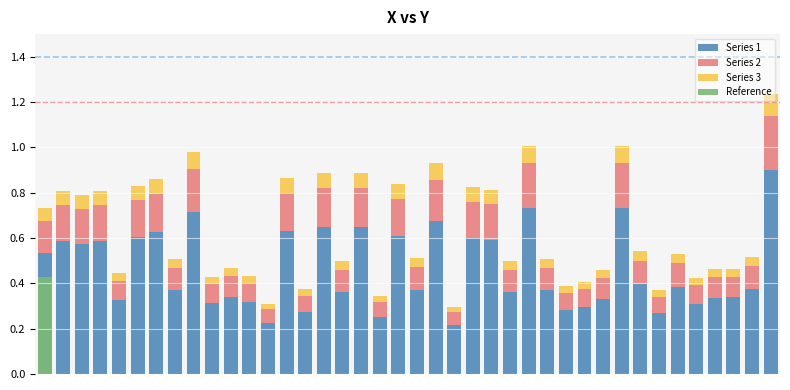

List the labels in order of Series 2 value, smallest first.

22, 12, 18, 33, 14, 28, 29, 35, 9, 11, 4, 30, 36, 37, 10, 16, 25, 7, 27, 20, 38, 34, 32, 0, 2, 1, 3, 24, 23, 5, 19, 6, 13, 15, 17, 21, 8, 26, 31, 39